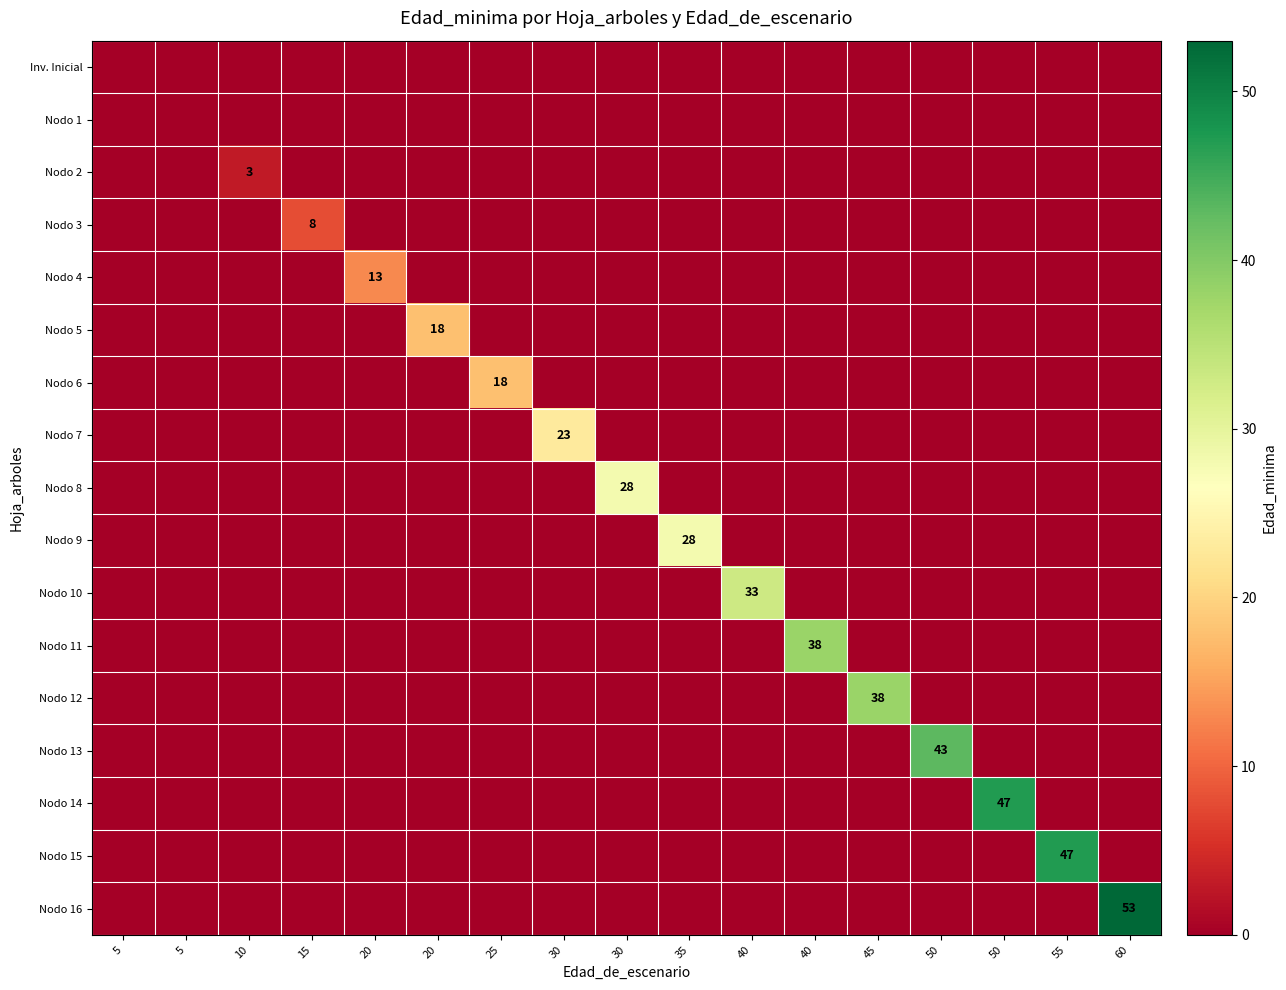

At which category is the sum across all series the highest?

60